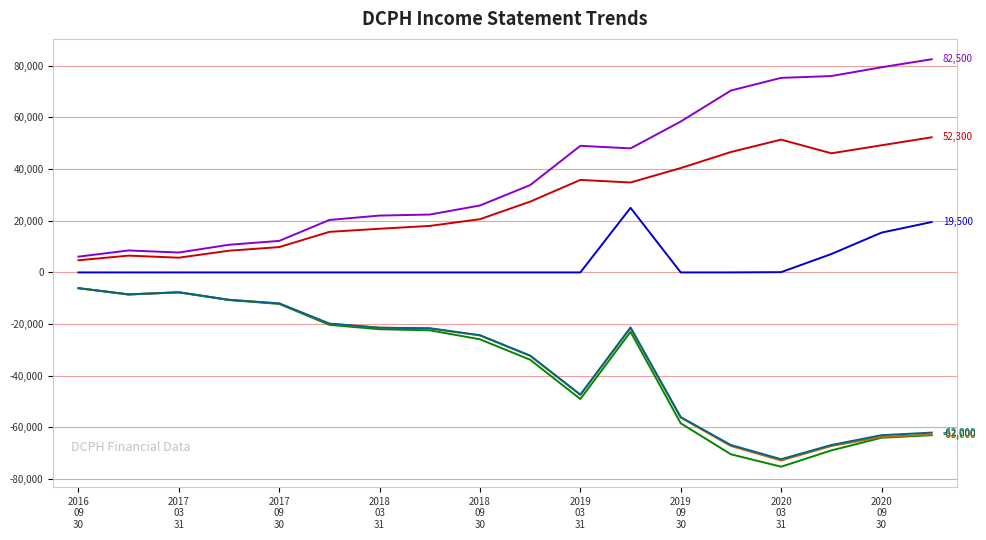

What is the maximum value shown in the chart?

82500